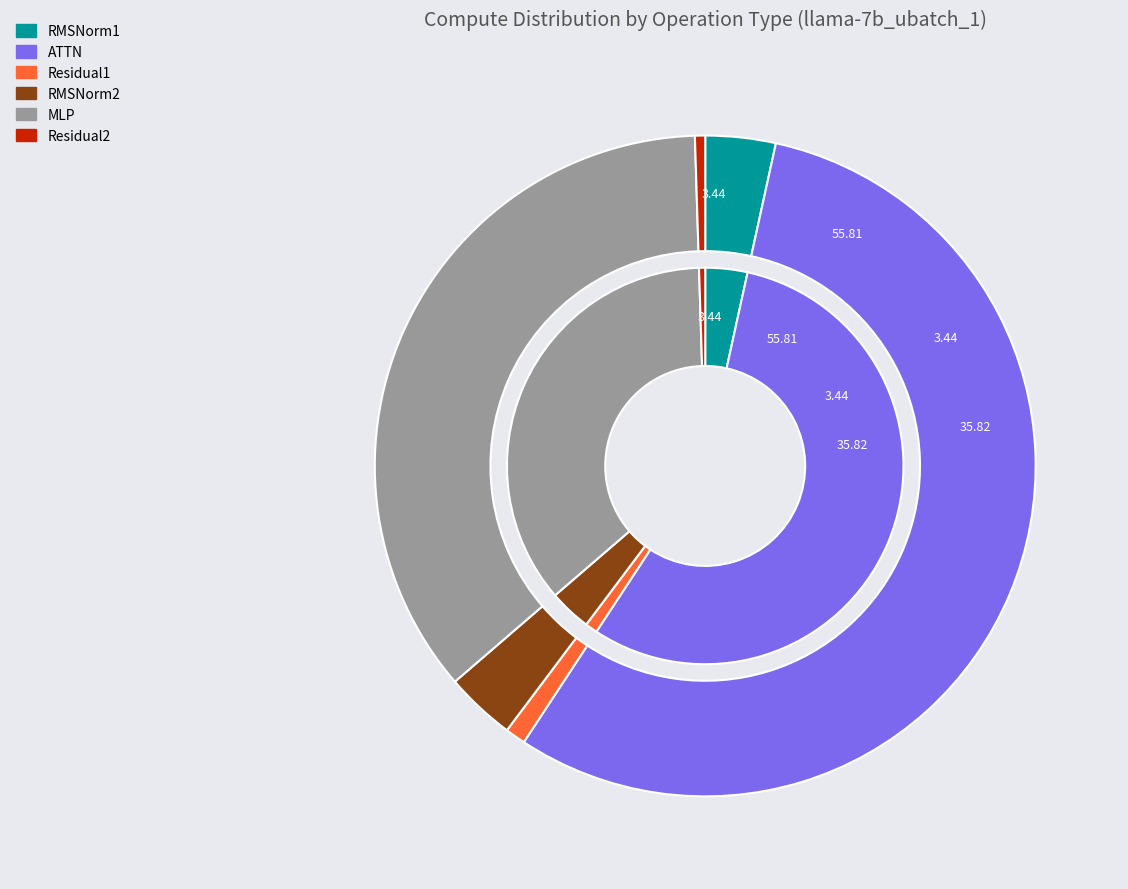

Which slice represents more than half of the pie?

ATTN